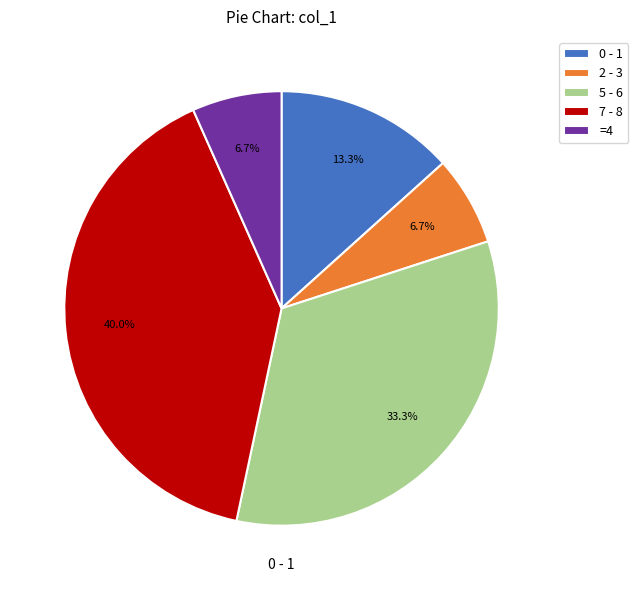

Which has a higher value, 5 - 6 or 7 - 8?

7 - 8